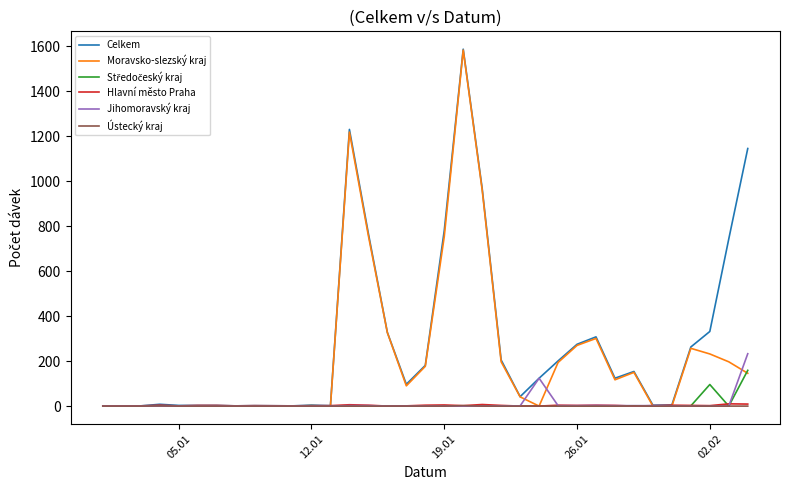

Which series has the widest spread of values?

Celkem